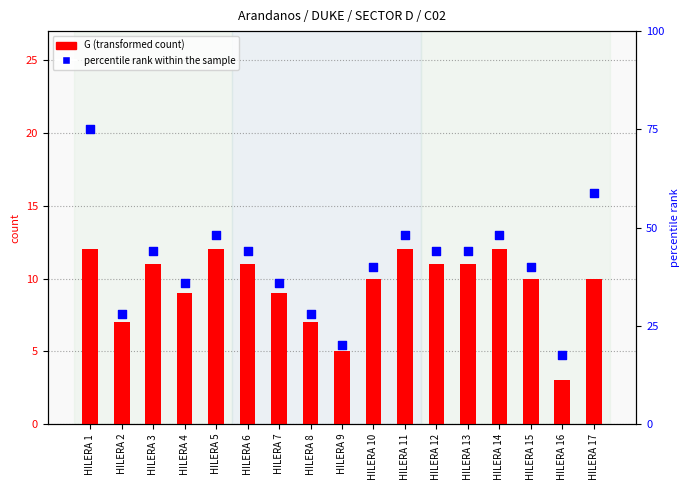

Is the value of percentile rank within the sample at HILERA 2 greater than the value of G count at HILERA 4?

Yes